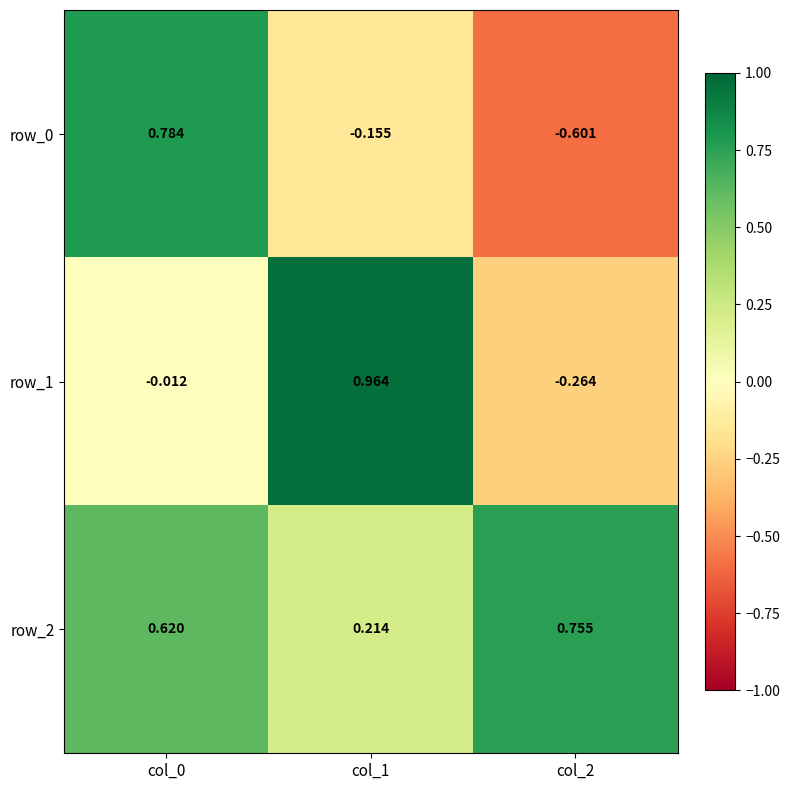

How many distinct data groups are displayed?

3